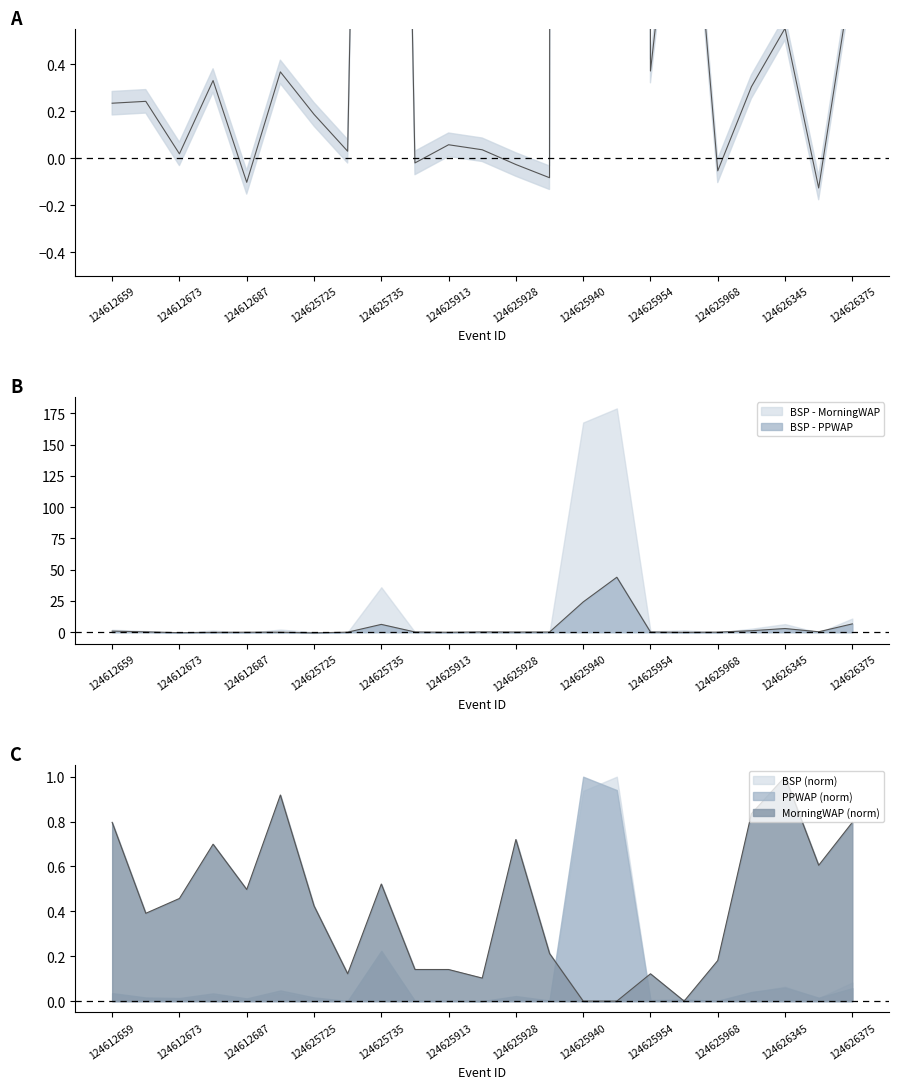

At which category does the chart reach its minimum across all series?

124626365